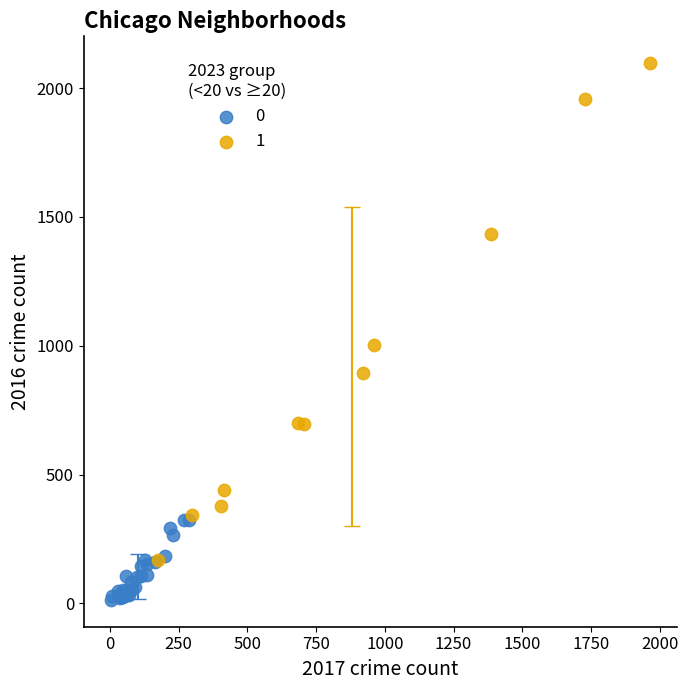

What are all the series names shown in the legend?

0, 1